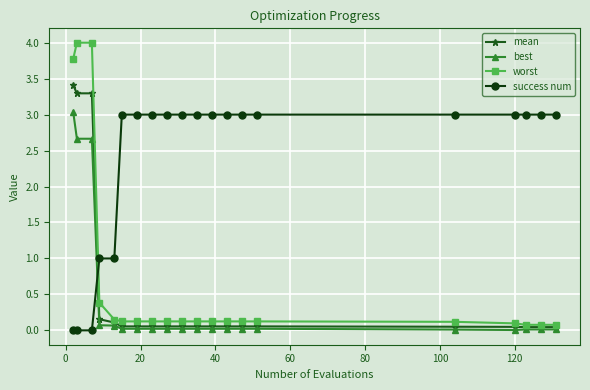

Count the number of data series in this chart.

4